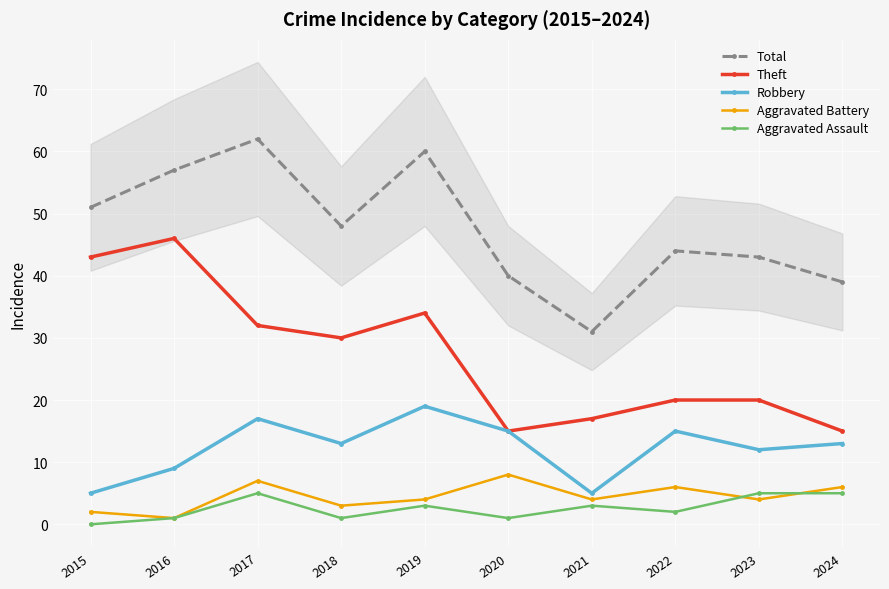

True or false: Total and Aggravated Battery intersect in this chart.

False